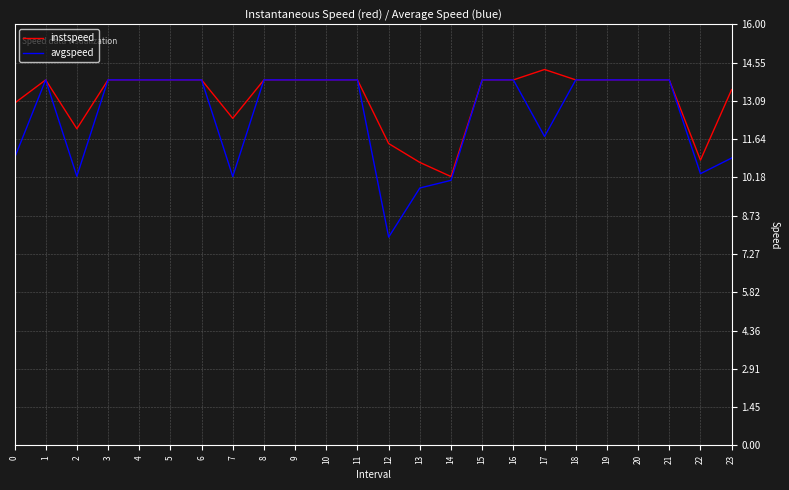

Where is the first local minimum for avgspeed?

2